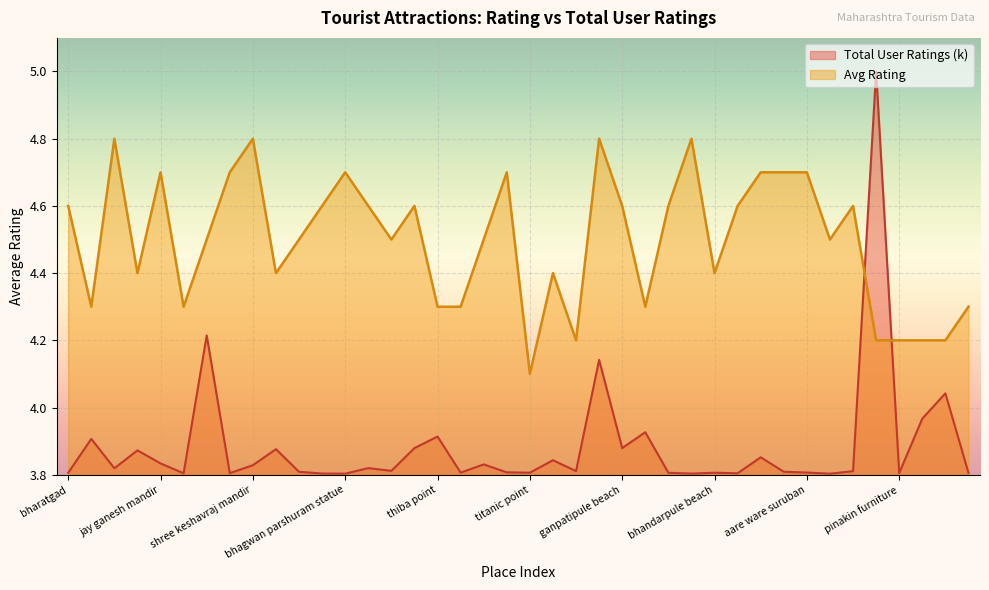

At which category does the chart reach its peak across all series?

alibaug beach